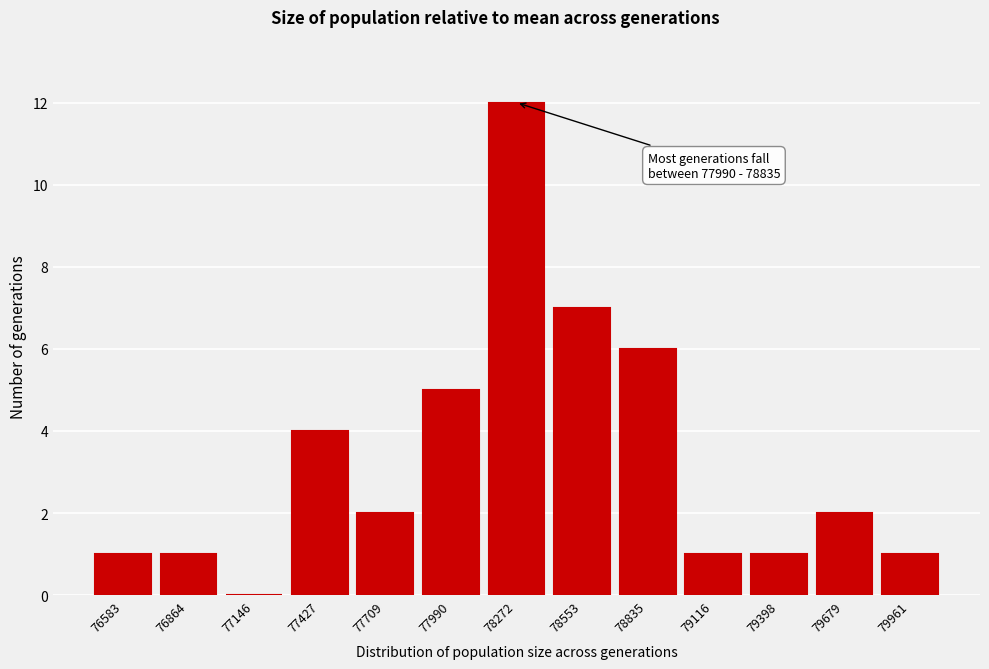

Reading left to right, transcribe all the data shown in this chart.

76583=1	76864=1	77146=0	77427=4	77709=2	77990=5	78272=12	78553=7	78835=6	79116=1	79398=1	79679=2	79961=1